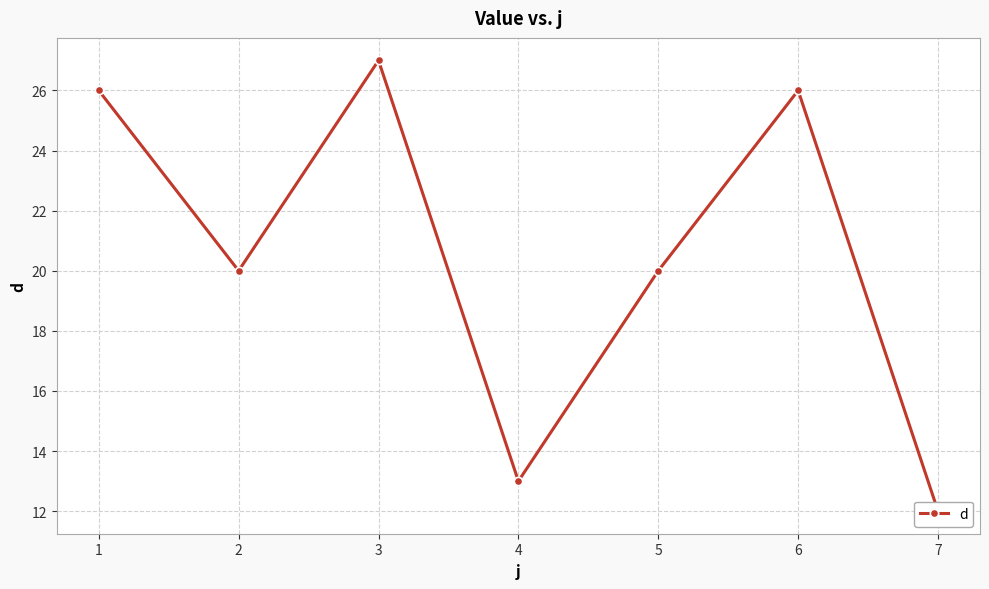

How many data points are less than 20?

2